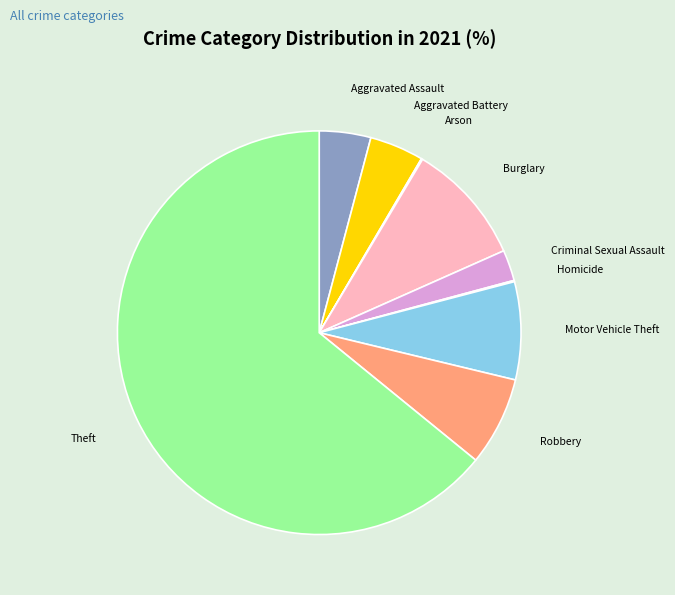

How many segments does this pie chart have?

9